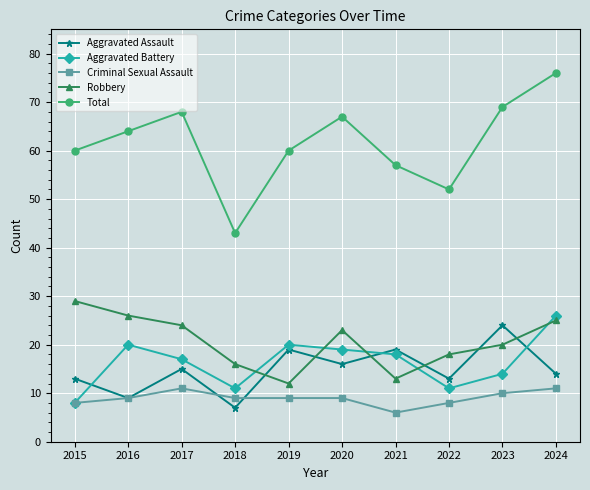

What value does the Aggravated Assault series have at 2017, to the nearest 10?

20